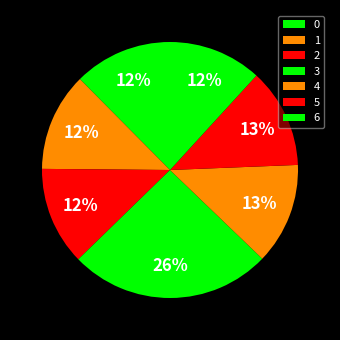

Count the number of slices in the pie.

7